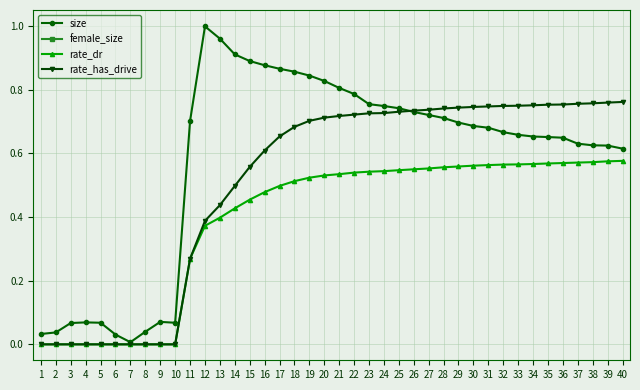

The rate_has_drive series shows 0.3 at 11. True or false?

True